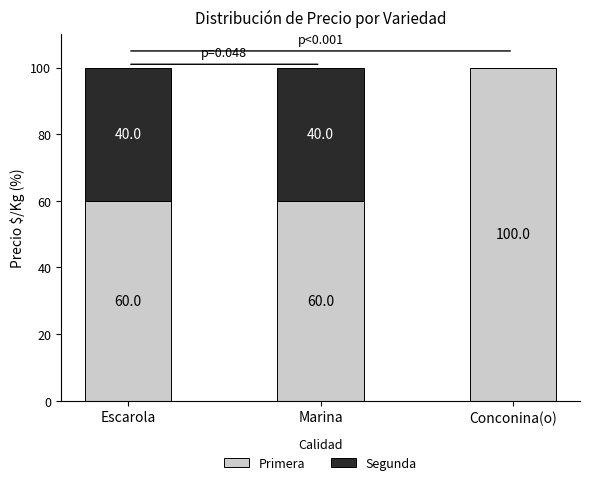

What is the highest value of the Primera series?

100.0